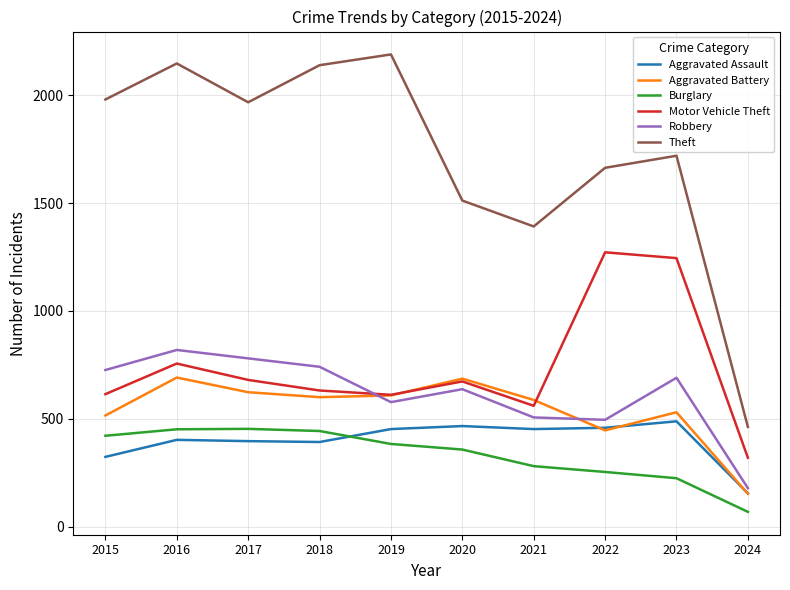

Where is Aggravated Assault nearest to the value 321?

2015